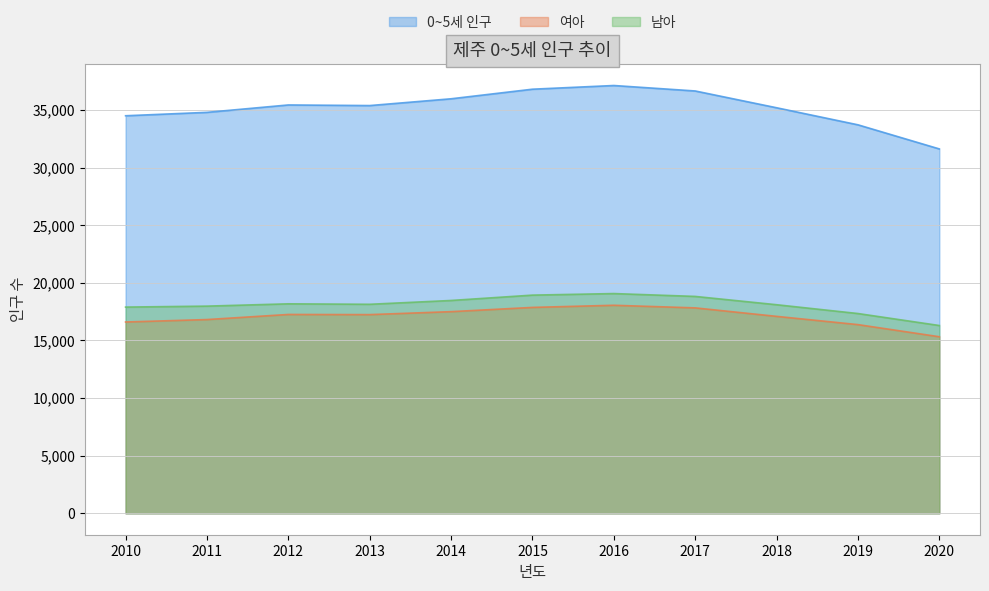

True or false: 여아 has more than 0 interior local peaks.

True